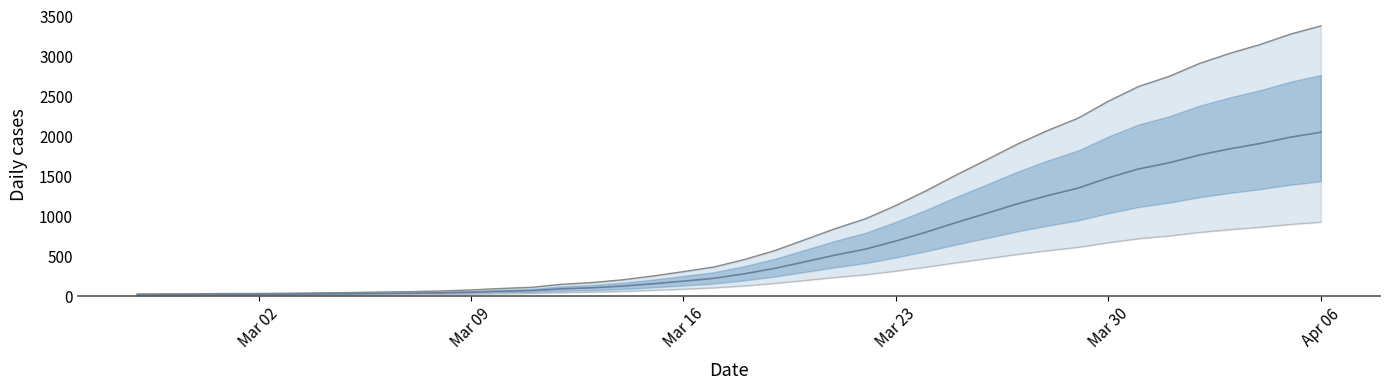

What is the minimum value shown in the chart?

21.4